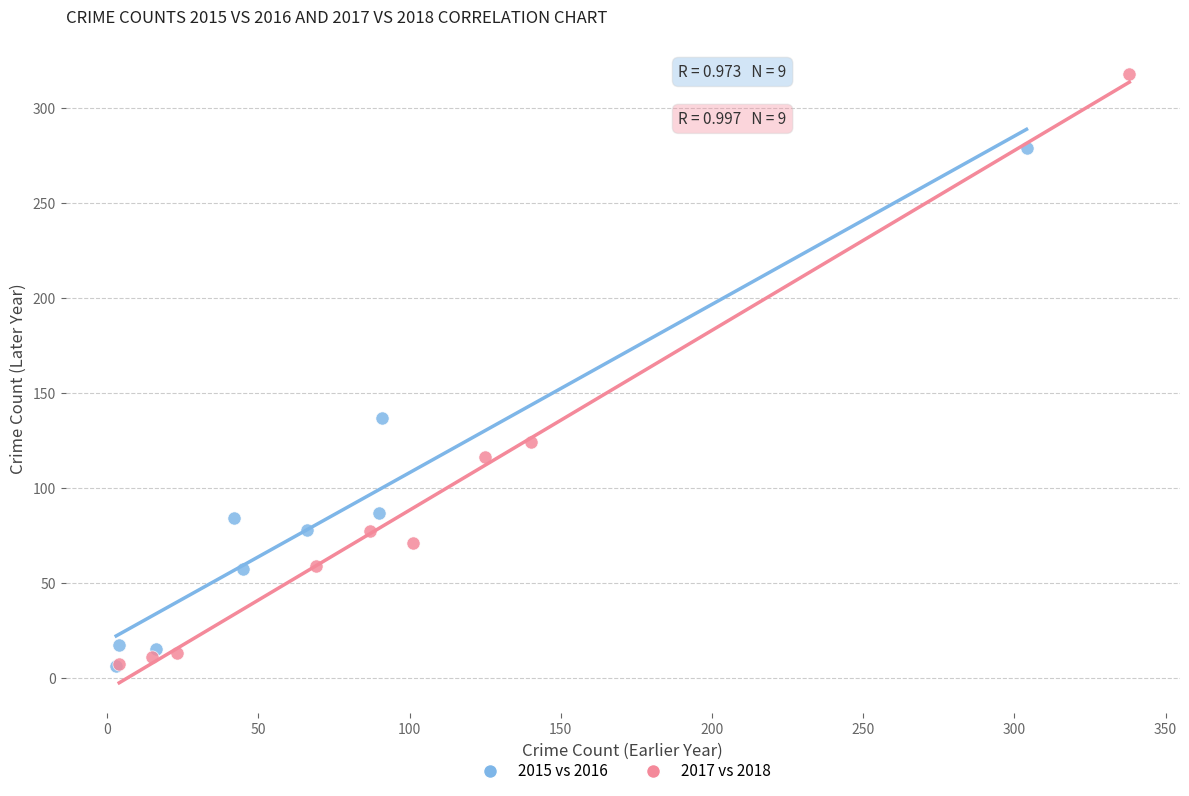

What are all the series names shown in the legend?

2015 vs 2016, 2017 vs 2018